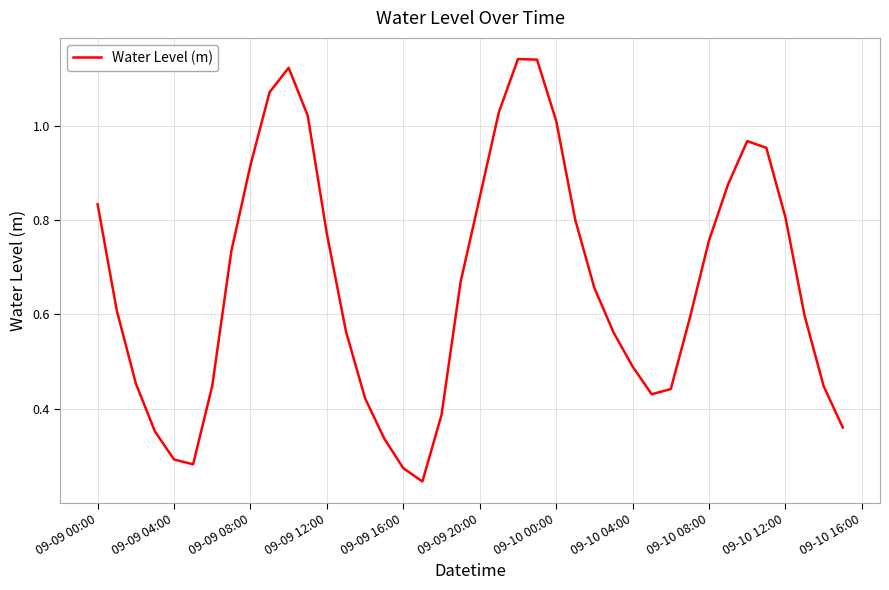

Does the chart have visible grid lines?

Yes